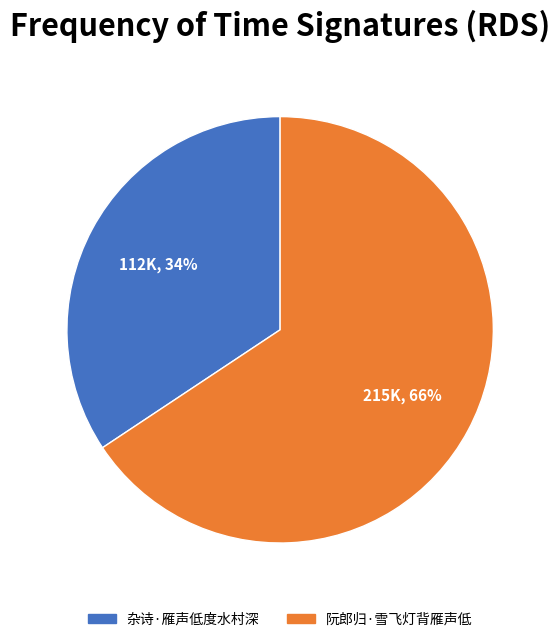

Which slice is the smallest?

杂诗·雁声低度水村深